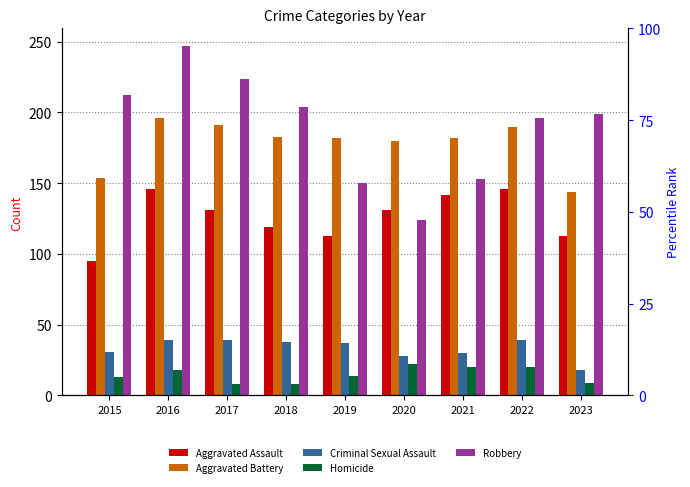

Reading right to left, list all the values displayed in this chart.

Aggravated Assault: 113	146	142	131	113	119	131	146	95
Aggravated Battery: 144	190	182	180	182	183	191	196	154
Criminal Sexual Assault: 18	39	30	28	37	38	39	39	31
Homicide: 9	20	20	22	14	8	8	18	13
Robbery: 199	196	153	124	150	204	224	247	212